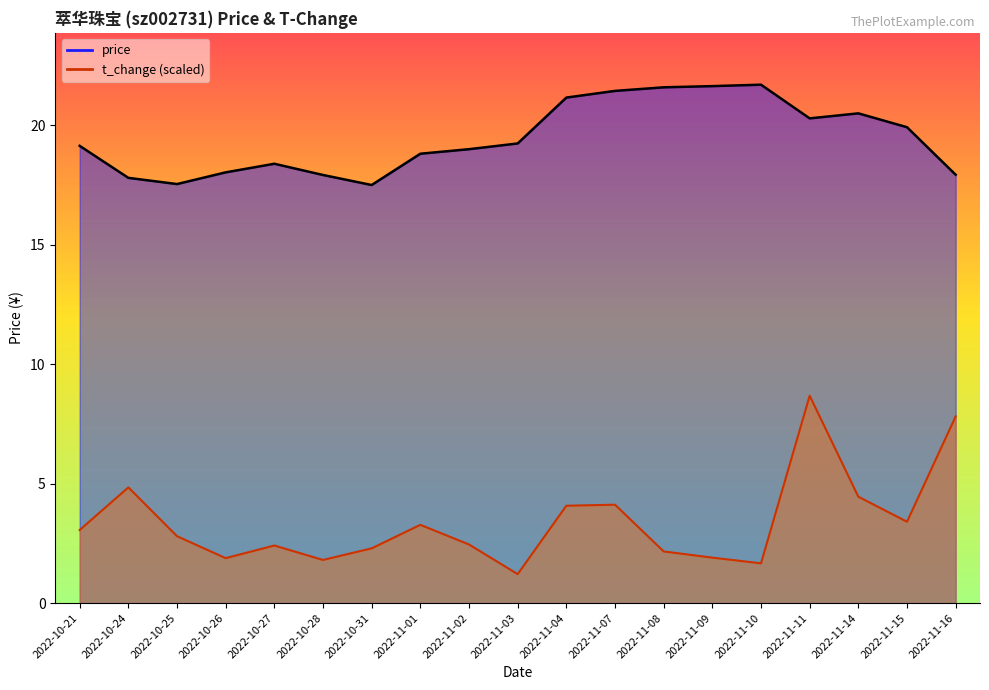

What is the label of the 15th point from the left?

2022-11-10